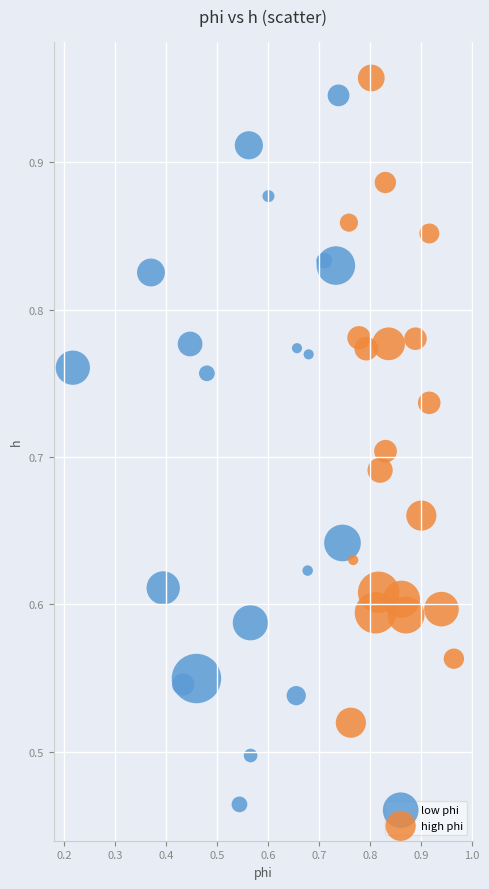

What are all the series names shown in the legend?

low phi, high phi